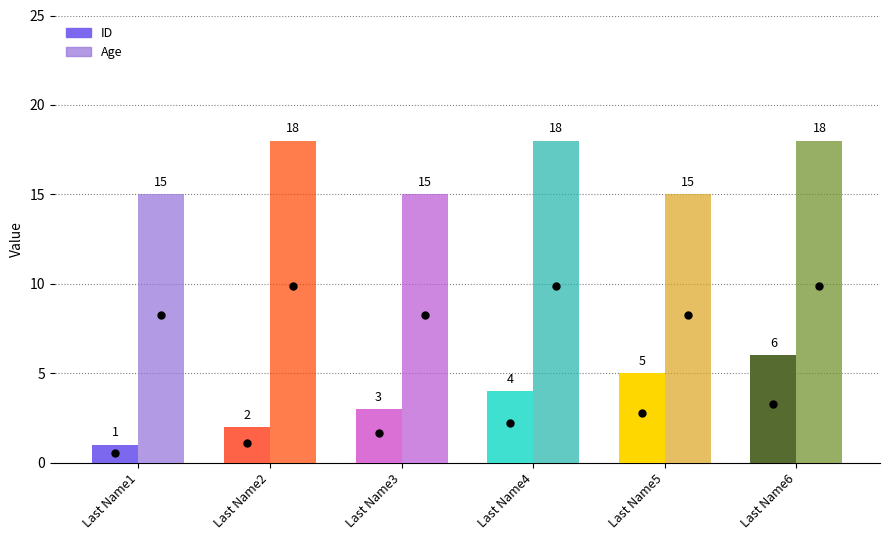

The ID series shows 3 at Last Name2. True or false?

False